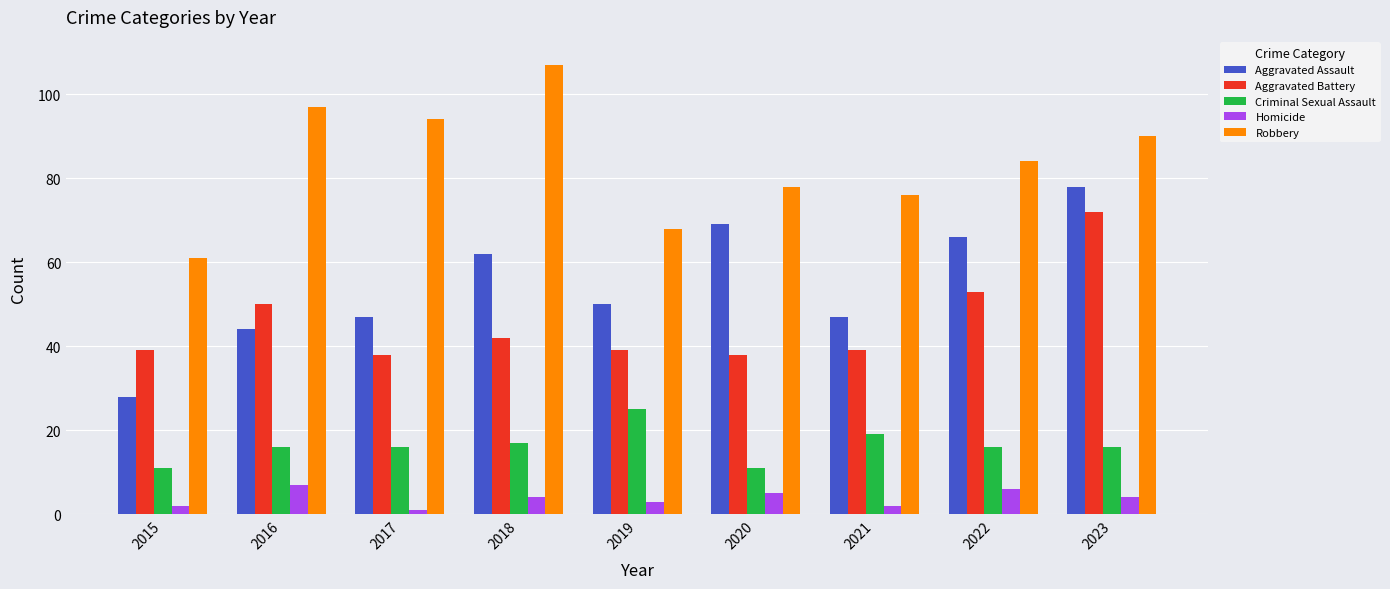

Reading left to right, what are all the values shown in this chart?

Aggravated Assault: 28	44	47	62	50	69	47	66	78
Aggravated Battery: 39	50	38	42	39	38	39	53	72
Criminal Sexual Assault: 11	16	16	17	25	11	19	16	16
Homicide: 2	7	1	4	3	5	2	6	4
Robbery: 61	97	94	107	68	78	76	84	90